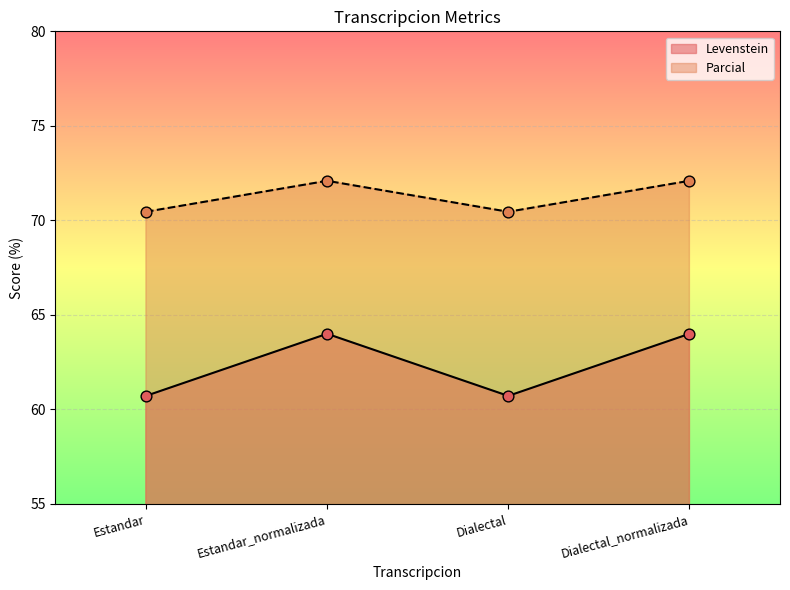

Is the value of Parcial at Dialectal_normalizada greater than the value of Levenstein at Estandar?

Yes